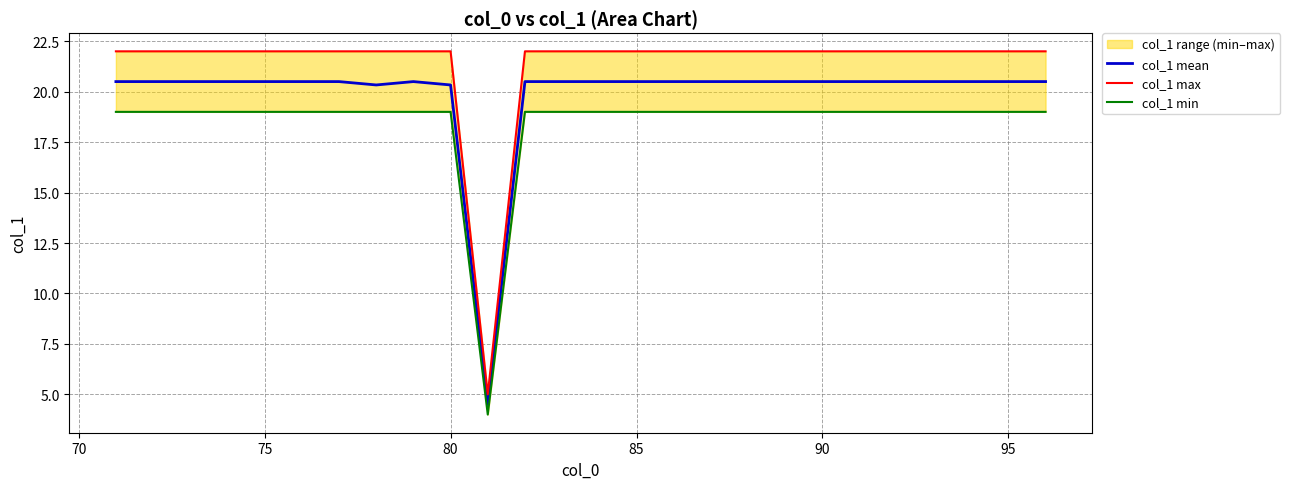

List the series in order of their overall mean, lowest first.

col_1 min, col_1 mean, col_1 max